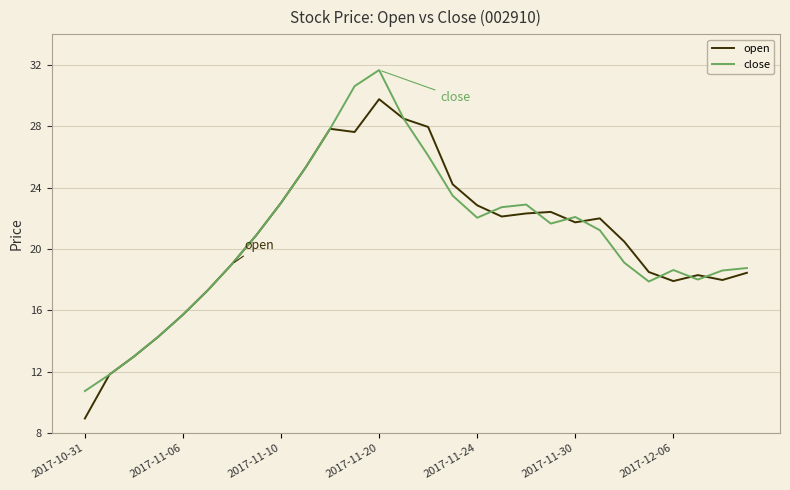

What is the greatest value displayed?

31.7